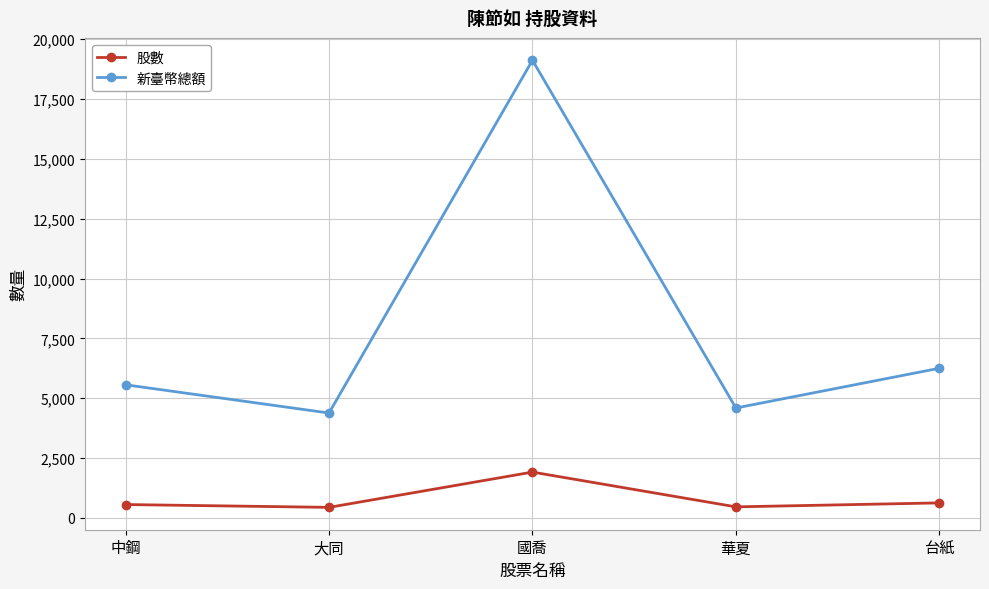

At 中鋼, list the series in order from largest to smallest.

新臺幣總額, 股數